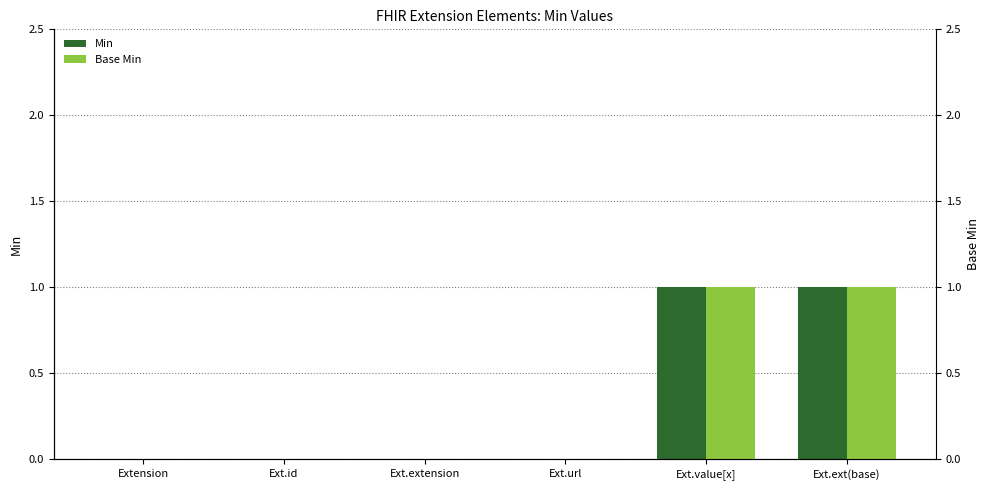

How many data points does each series have?

6